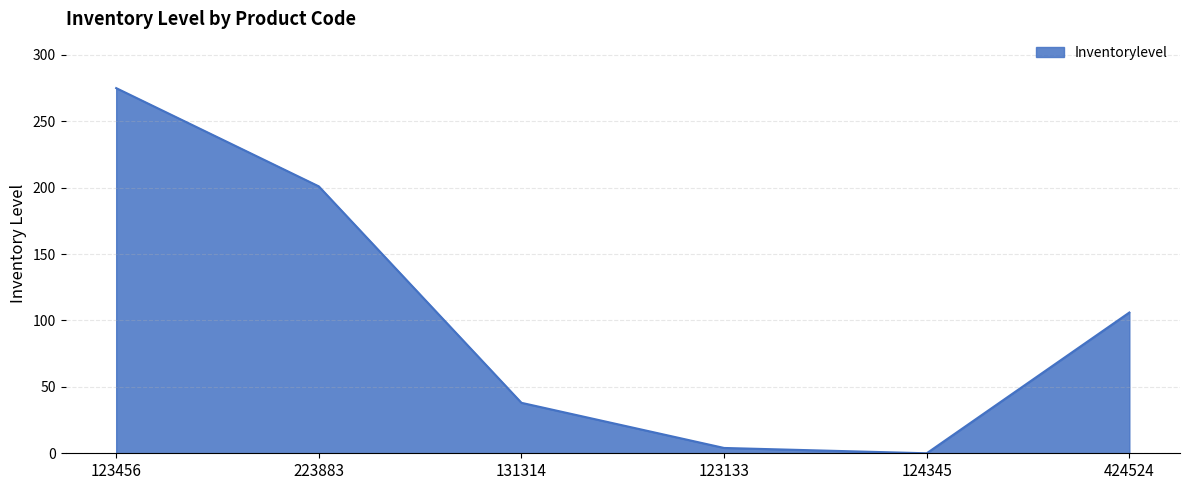

True or false: there are more than 0 points higher than both neighbors.

False